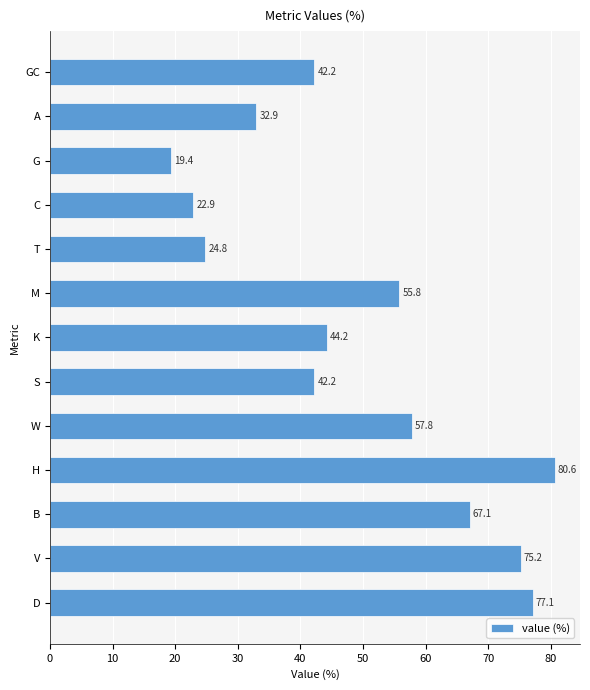

Which has a higher value, D or T?

D